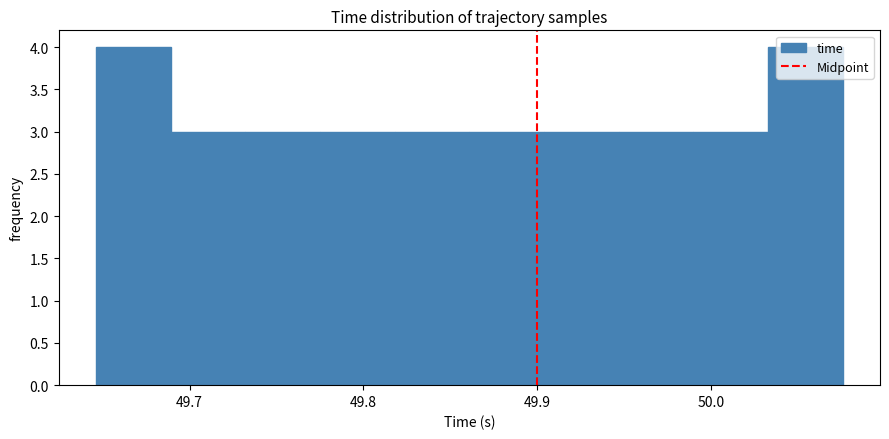

Reading left to right, transcribe this chart: for each bar, give the range it covers on the x-axis and its height. Neither the bar edges nor the heights are printed on the chart, so give them approximately, as read against the axes.

49.65 to 49.69: 4
49.69 to 49.73: 3
49.73 to 49.78: 3
49.78 to 49.82: 3
49.82 to 49.86: 3
49.86 to 49.90: 3
49.90 to 49.95: 3
49.95 to 49.99: 3
49.99 to 50.03: 3
50.03 to 50.08: 4